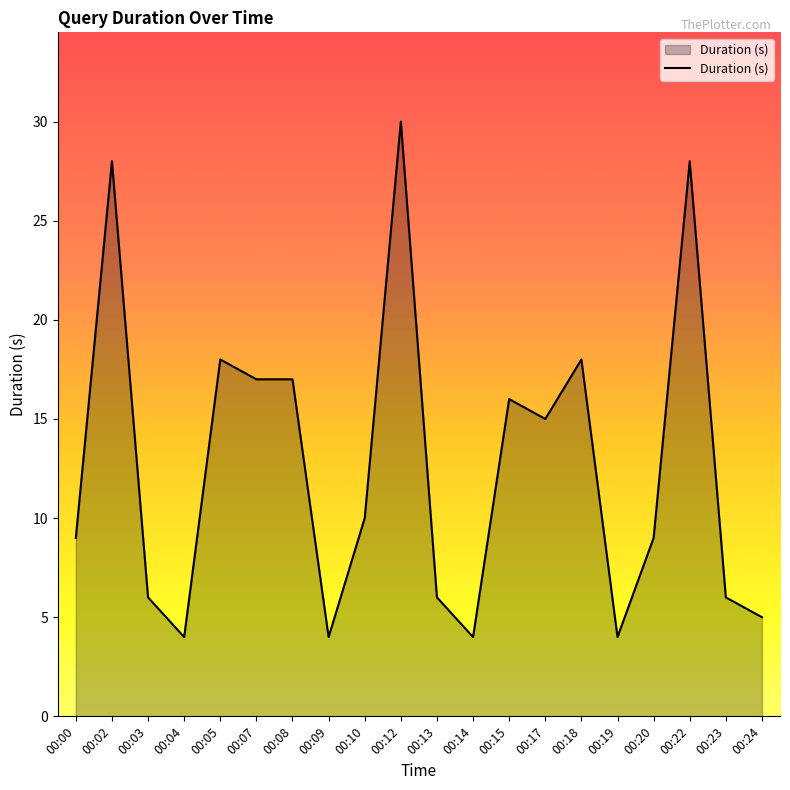

What is the approximate value at 00:07, to the nearest 5?

15